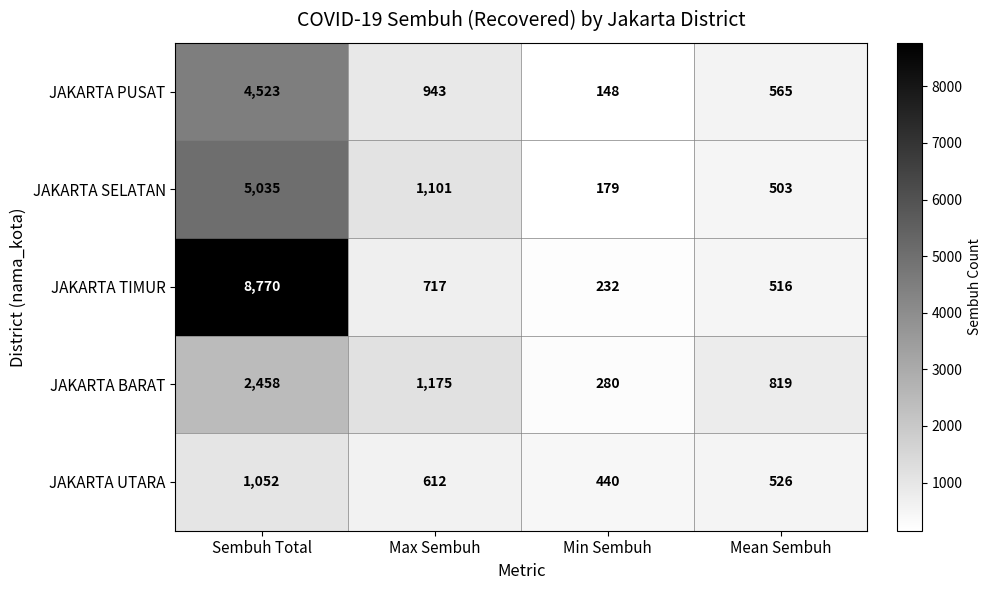

Reading right to left, transcribe all the data shown in this chart.

JAKARTA PUSAT: Mean Sembuh=565	Min Sembuh=148	Max Sembuh=943	Sembuh Total=4523
JAKARTA SELATAN: Mean Sembuh=503	Min Sembuh=179	Max Sembuh=1101	Sembuh Total=5035
JAKARTA TIMUR: Mean Sembuh=516	Min Sembuh=232	Max Sembuh=717	Sembuh Total=8770
JAKARTA BARAT: Mean Sembuh=819	Min Sembuh=280	Max Sembuh=1175	Sembuh Total=2458
JAKARTA UTARA: Mean Sembuh=526	Min Sembuh=440	Max Sembuh=612	Sembuh Total=1052